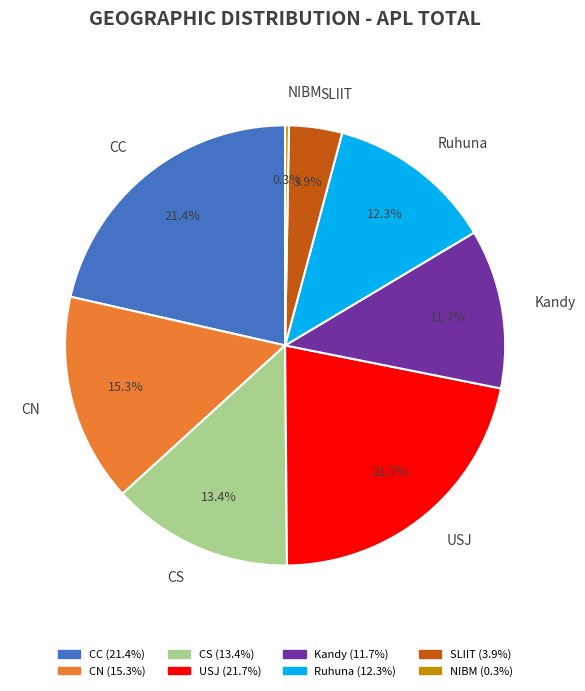

Between SLIIT and CC, which is larger?

CC